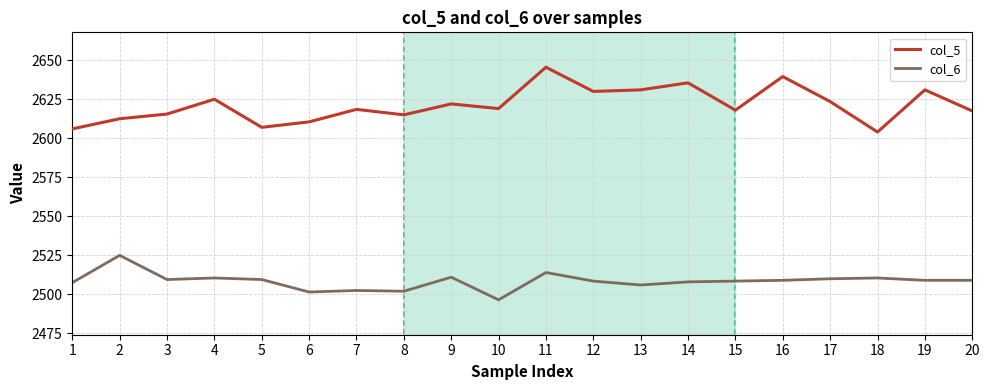

Which series has the largest total across all categories?

col_5